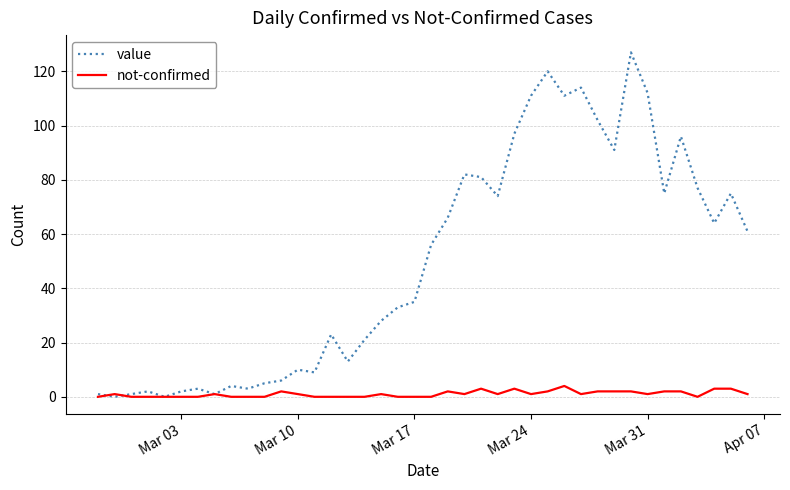

Rank the series by their maximum value, from lowest to highest.

not-confirmed, value